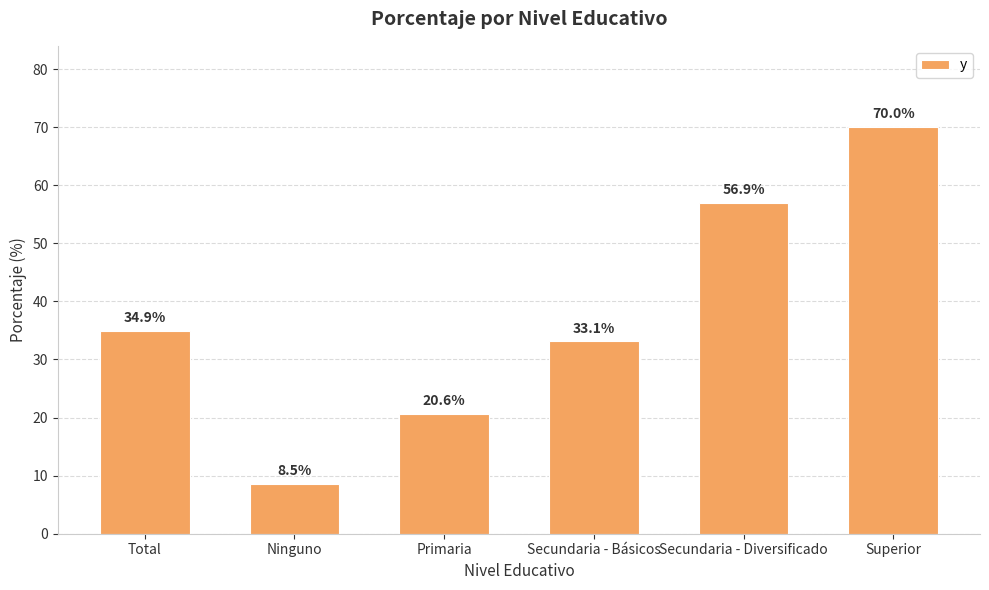

Is it true that the value at Secundaria - Diversificado is 56.9?

True